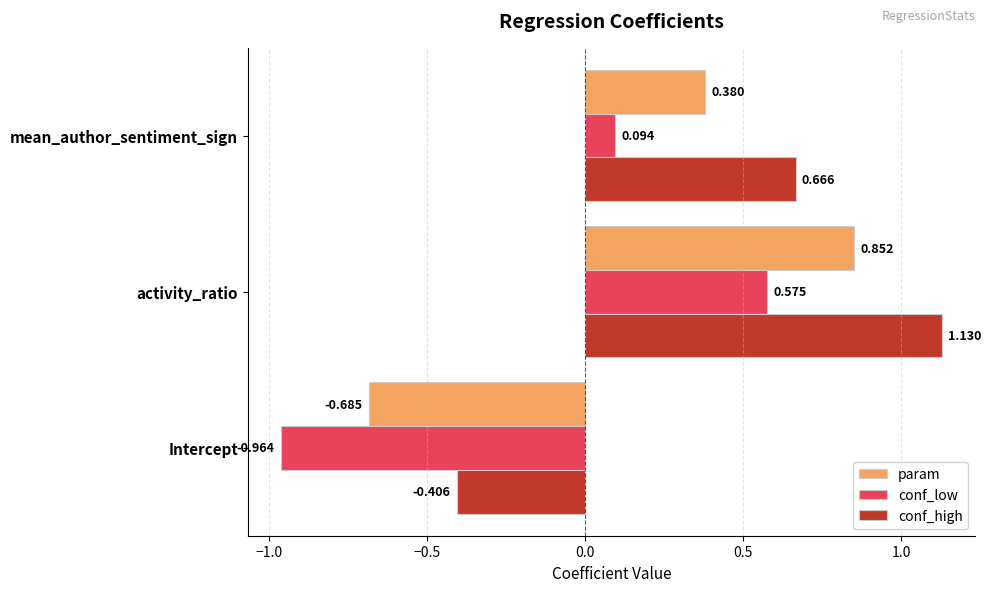

Where is conf_high nearest to the value 0?

Intercept